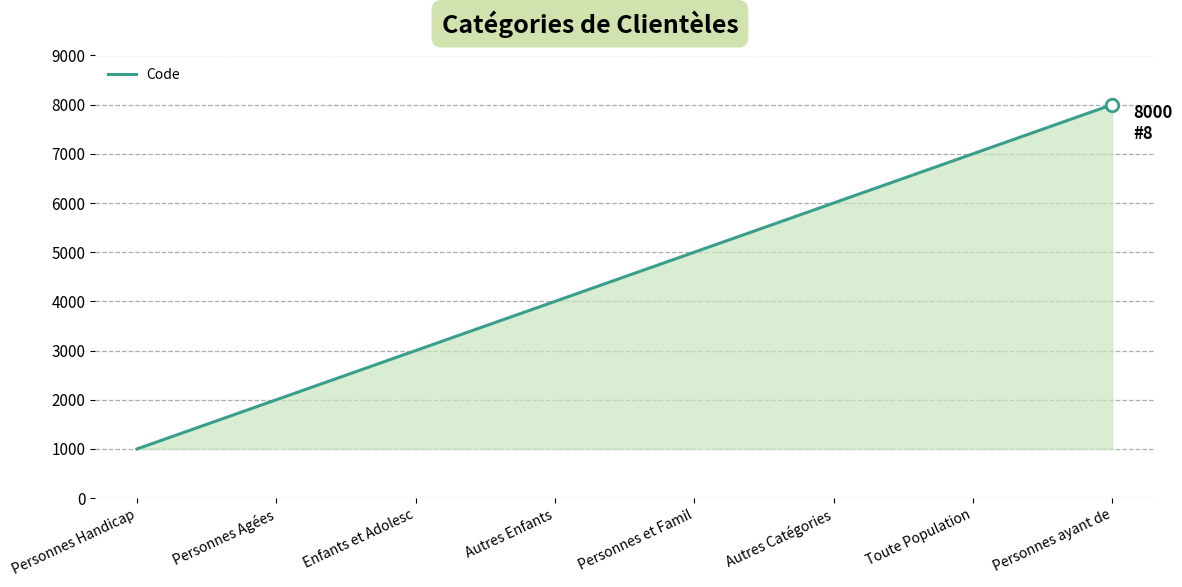

What is the sum of the values at Personnes ayant de and Autres Enfants?

12000